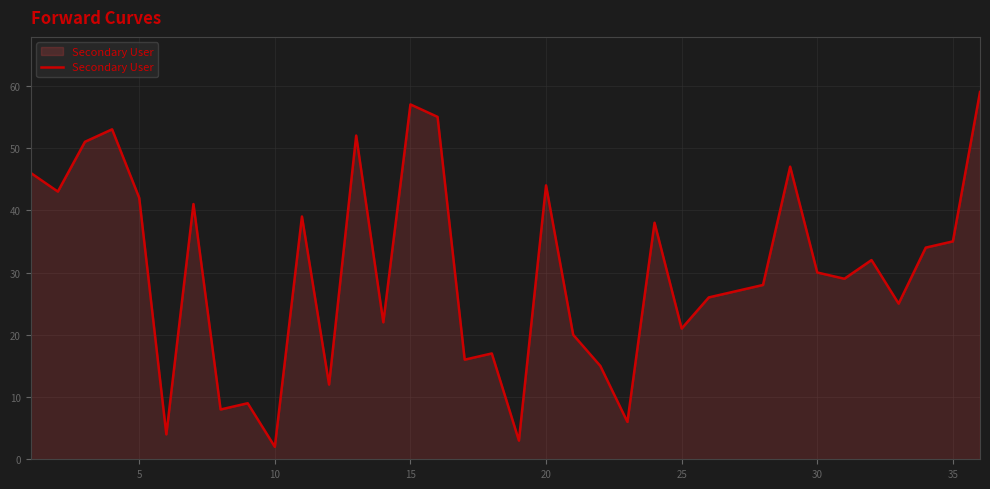

What is the maximum value shown in the chart?

59